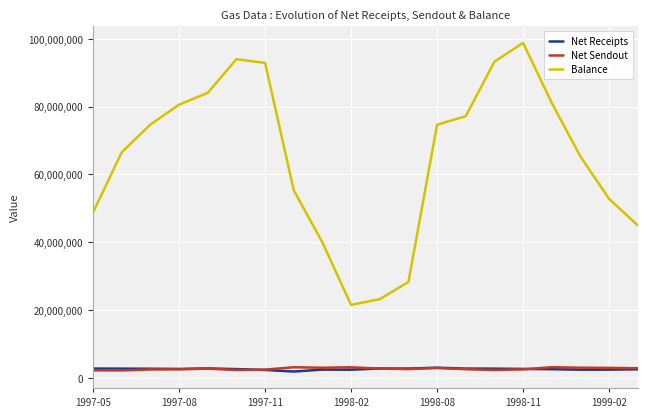

Does the chart display data point markers on the line(s)?

No